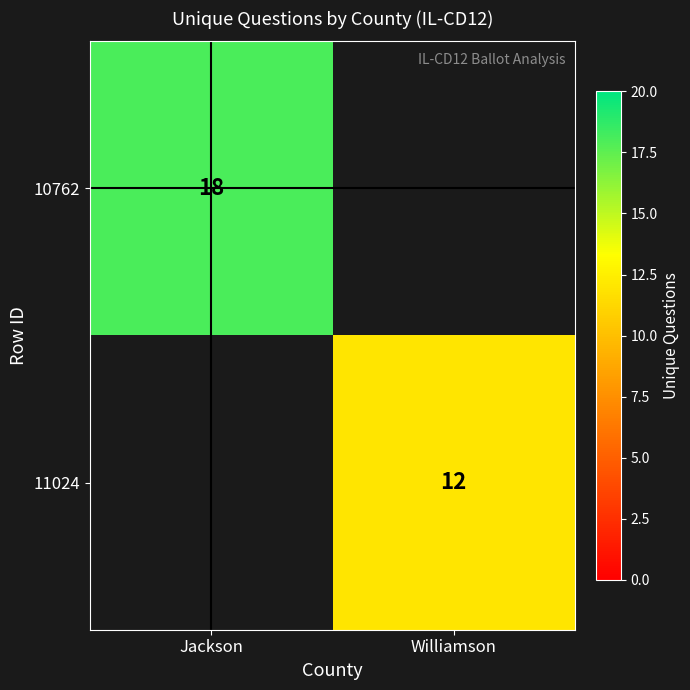

The value of 11024 at Williamson is 20. True or false?

False